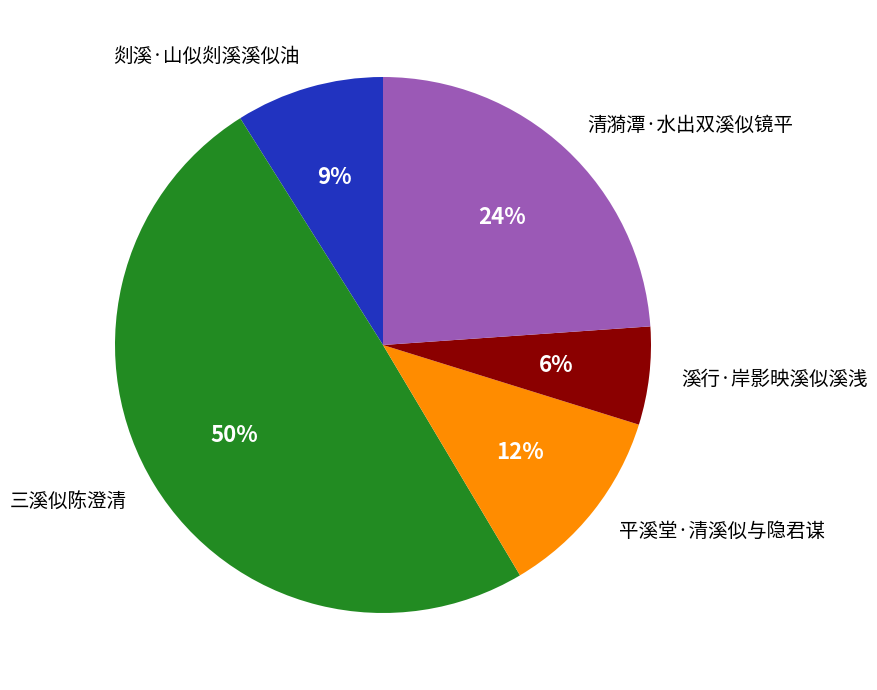

Is the sum of 溪行·岸影映溪似溪浅 and 清漪潭·水出双溪似镜平 greater than half?

No